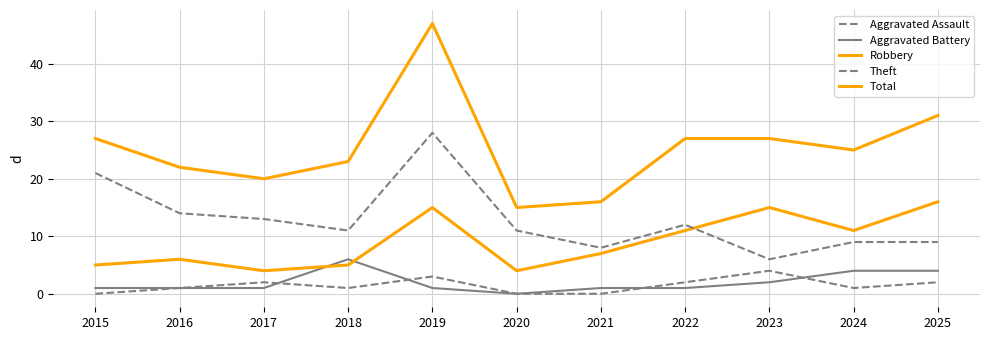

Reading left to right, list all the values displayed in this chart.

Aggravated Assault: 0	1	2	1	3	0	0	2	4	1	2
Aggravated Battery: 1	1	1	6	1	0	1	1	2	4	4
Robbery: 5	6	4	5	15	4	7	11	15	11	16
Theft: 21	14	13	11	28	11	8	12	6	9	9
Total: 27	22	20	23	47	15	16	27	27	25	31